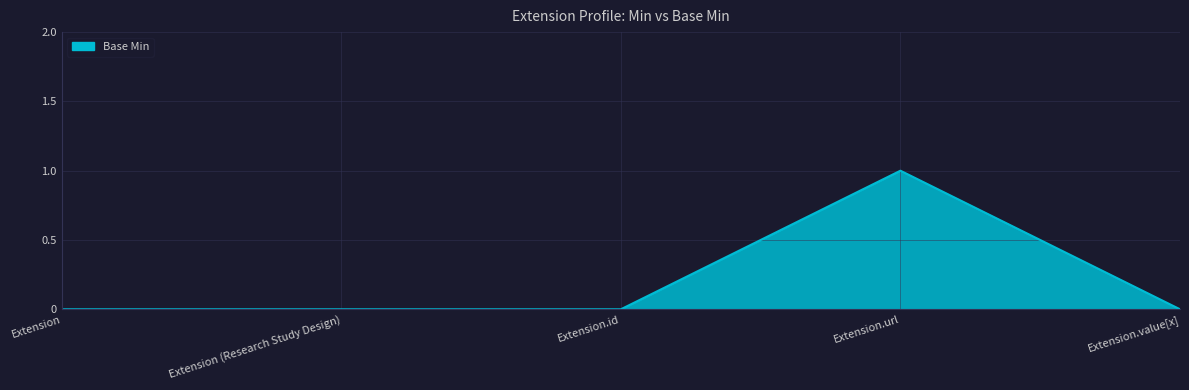

Does the chart have visible grid lines?

Yes